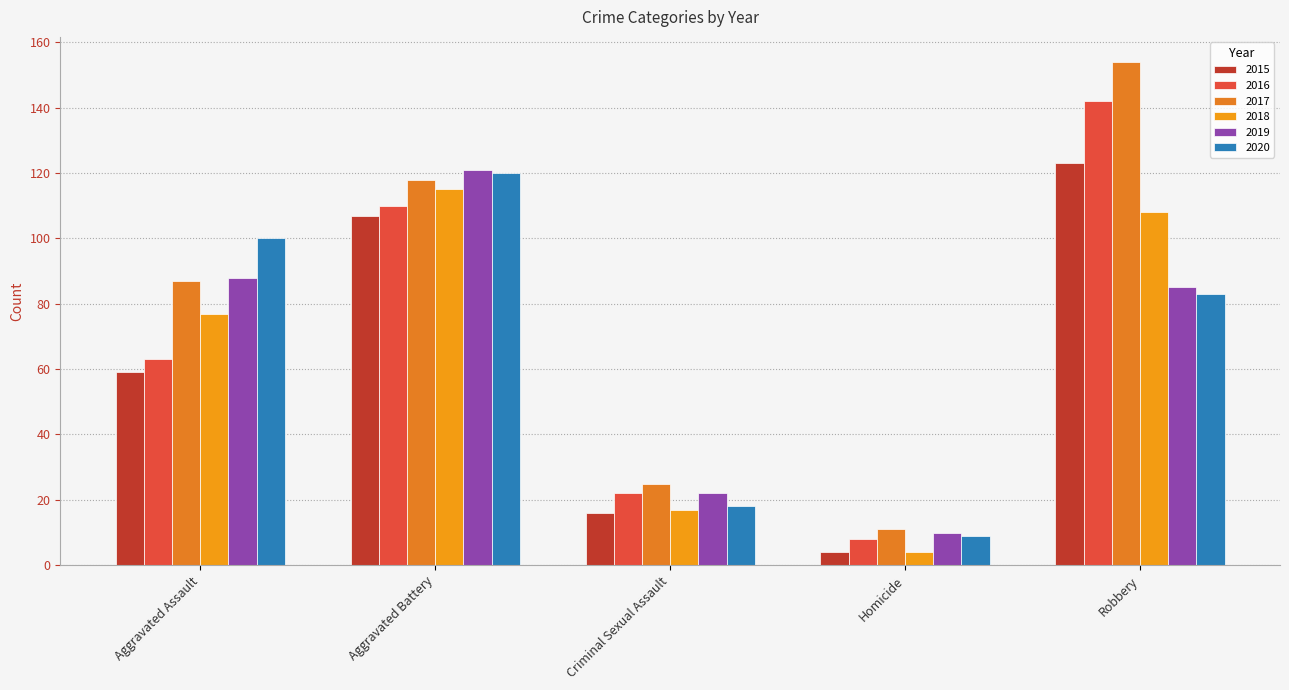

At which label does 2016 reach its peak?

Robbery